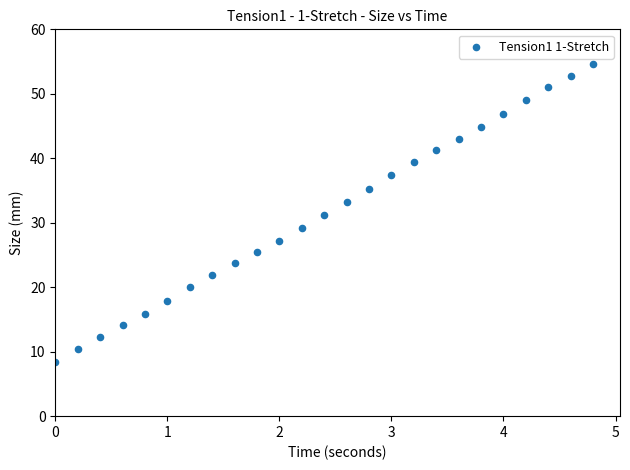

What is the range of X values (max minus min)?

4.8